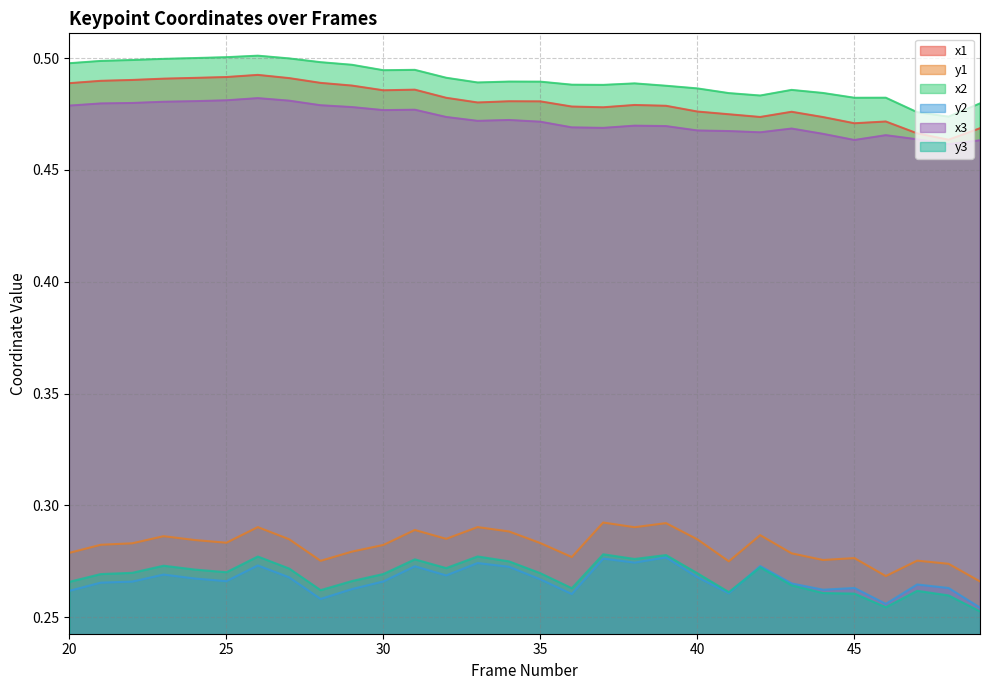

List the labels in order of x2 value, largest first.

26, 25, 24, 27, 23, 22, 21, 28, 20, 29, 31, 30, 32, 34, 35, 33, 38, 36, 37, 39, 40, 43, 44, 41, 42, 46, 45, 49, 47, 48